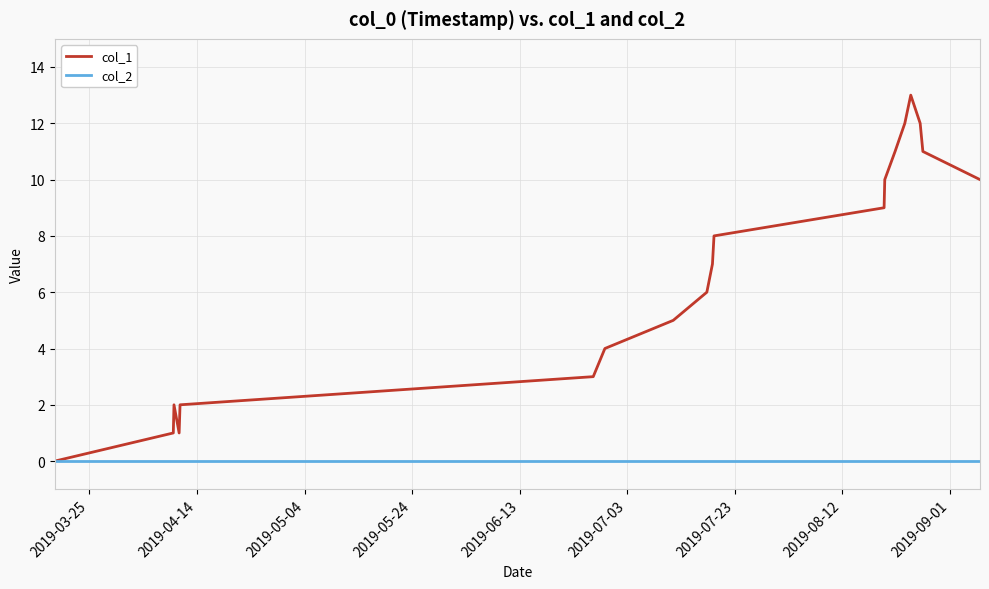

Which series has the widest spread of values?

col_1